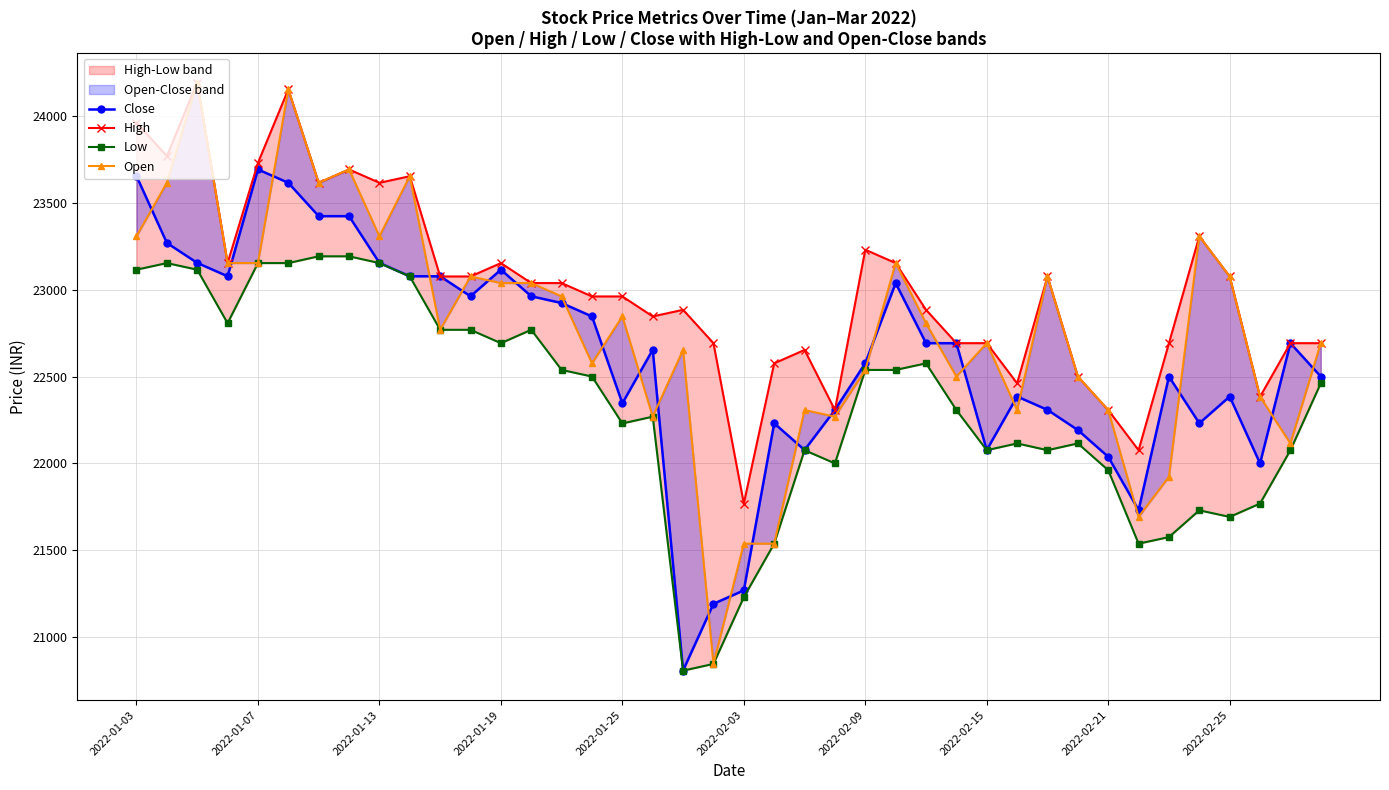

Between 2022-02-03 and 2022-02-25, which series saw the biggest shift?

Open